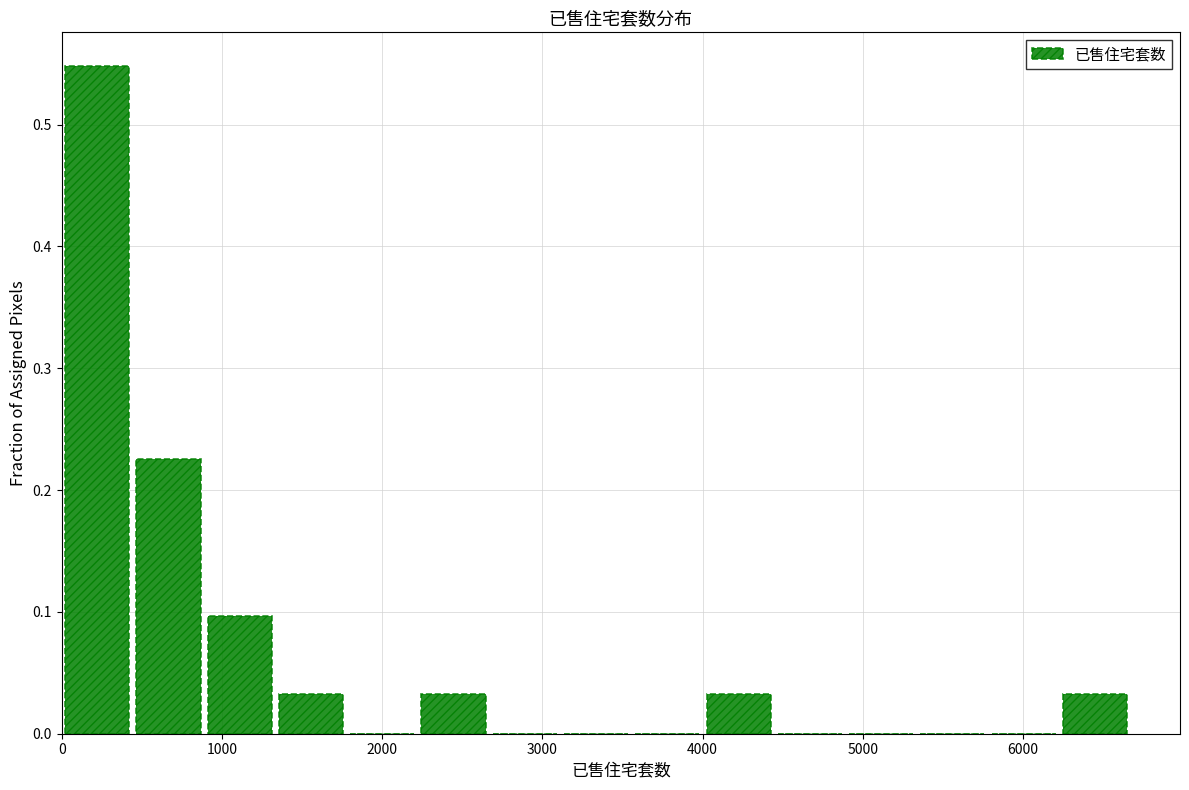

Reading left to right, transcribe this chart: for each bar, give the range it covers on the x-axis and its height. Neither the bar edges nor the heights are printed on the chart, so give them approximately, as read against the axes.

0 to 400: 0.55
400 to 900: 0.23
900 to 1300: 0.10
1300 to 1800: 0.03
1800 to 2200: 0
2200 to 2700: 0.03
2700 to 3100: 0
3100 to 3600: 0
3600 to 4000: 0
4000 to 4400: 0.03
4400 to 4900: 0
4900 to 5300: 0
5300 to 5800: 0
5800 to 6200: 0
6200 to 6700: 0.03